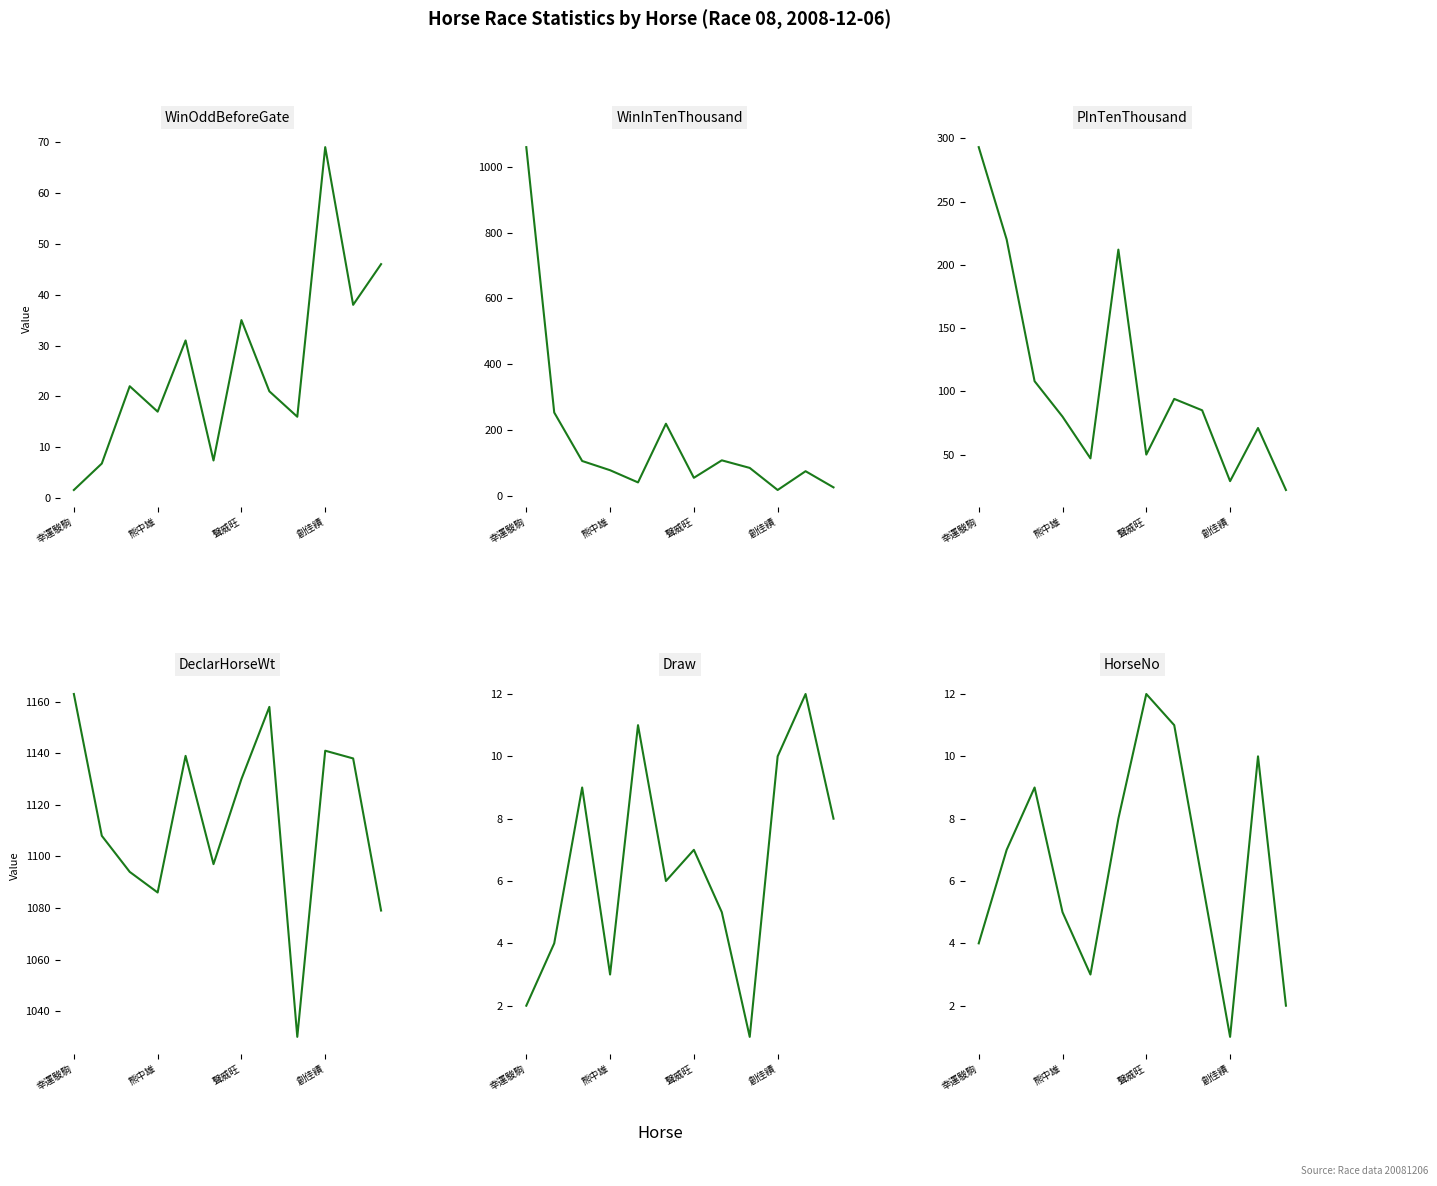

The WinInTenThousand series shows 301.6 at 5. True or false?

False